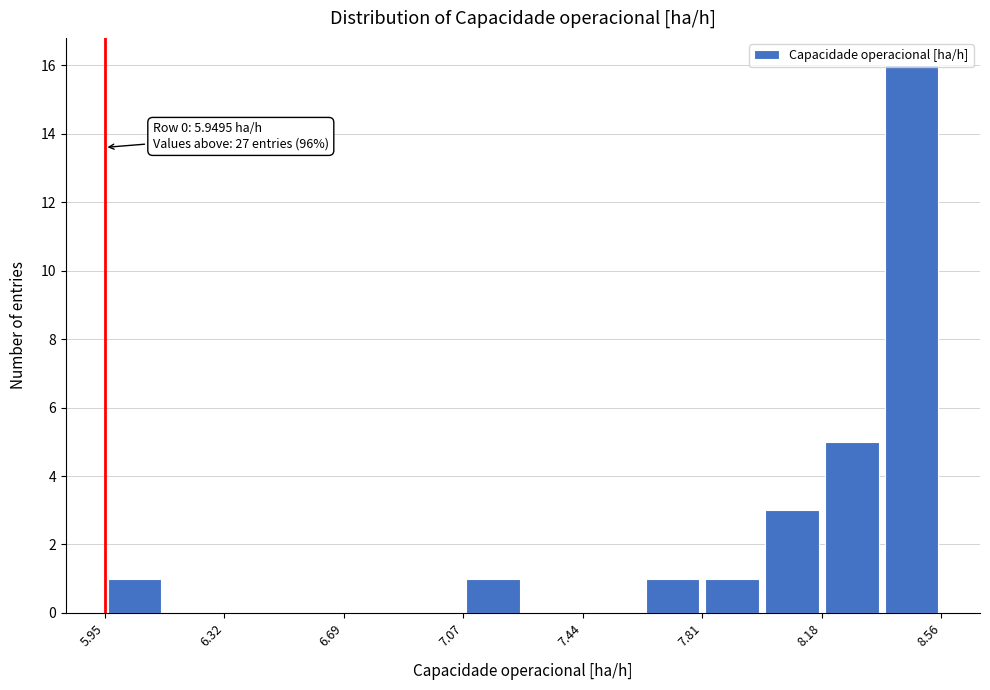

Around what value on the x-axis is the tallest bar? Give the approximate position of its centre, as read against the axis.

8.45